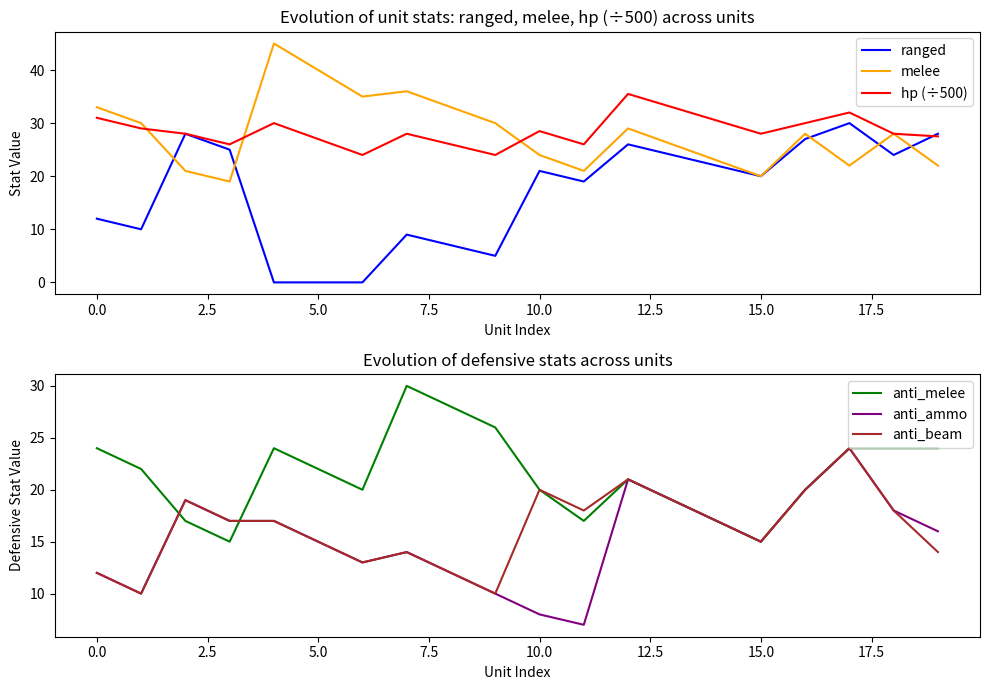

What is the difference between the second highest and second lowest values in the anti_ammo series?

13